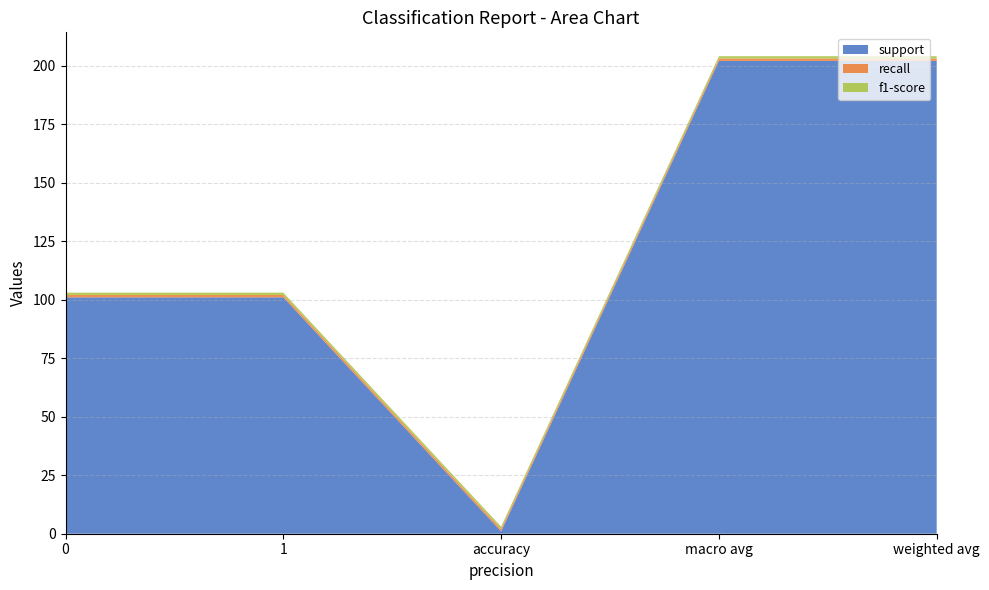

Reading left to right, extract all data points from this chart.

support: 0=101	1=101	accuracy=1	macro avg=202	weighted avg=202
recall: 0=1	1=1	accuracy=1	macro avg=1	weighted avg=1
f1-score: 0=1	1=1	accuracy=1	macro avg=1	weighted avg=1